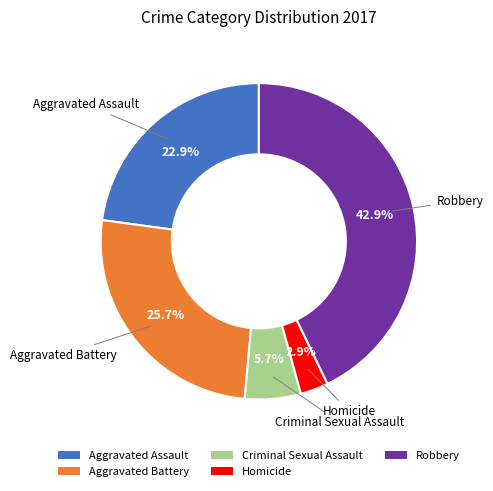

To the nearest percent, what portion does Aggravated Battery represent?

26%